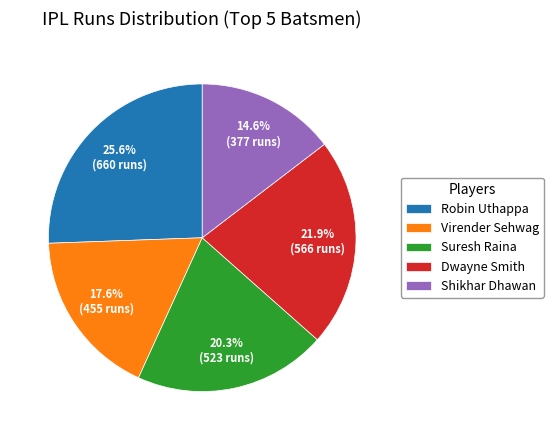

True or false: Virender Sehwag accounts for 4% of the total.

False